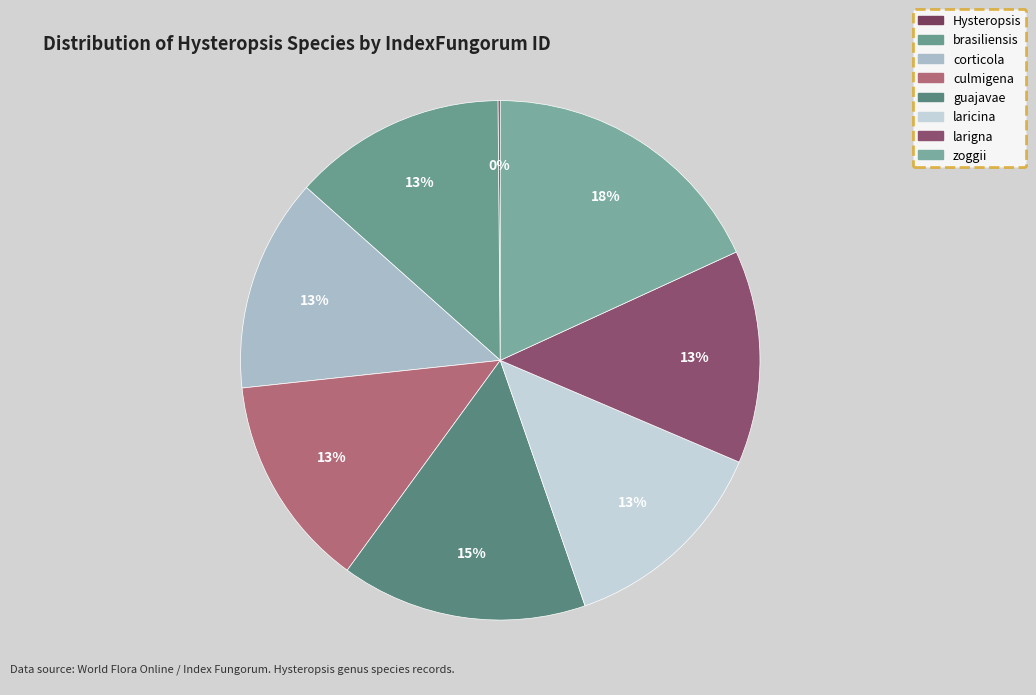

To the nearest percent, what is the difference between the largest and smallest slice percentages?

18%